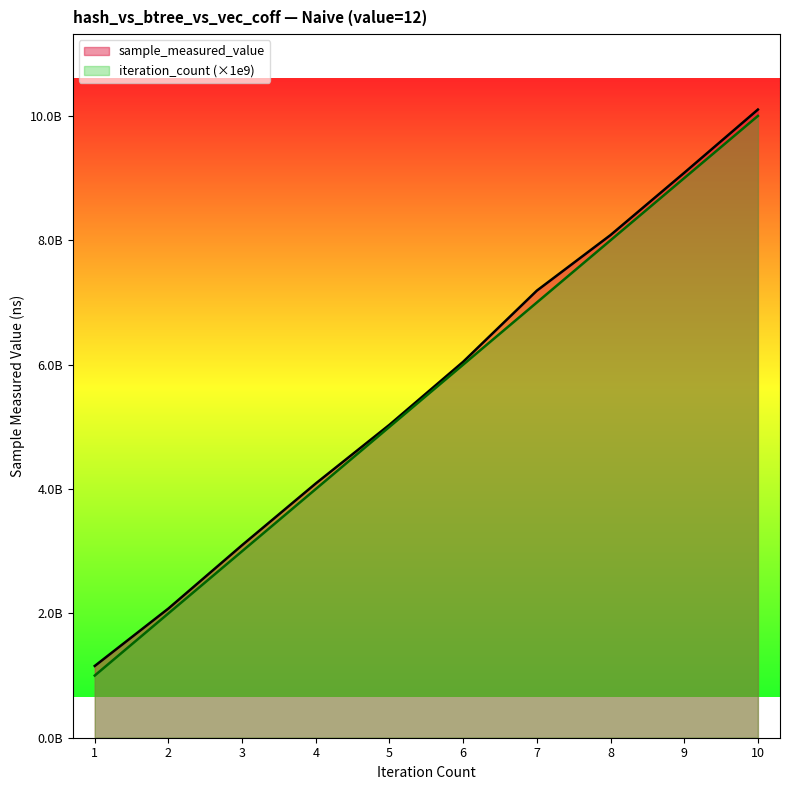

Rank the series by their average value, from lowest to highest.

iteration_count (×1e9), sample_measured_value